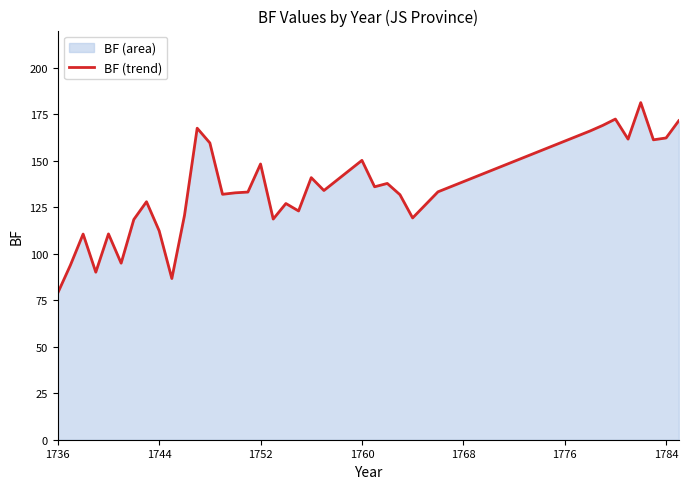

What is the difference between the maximum and minimum values?

102.3